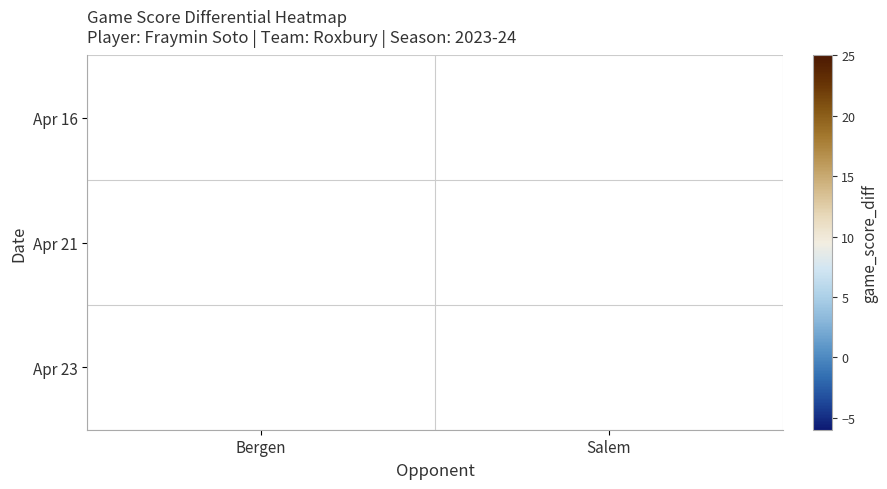

True or false: Apr 23 has a value of 22 at Salem.

True